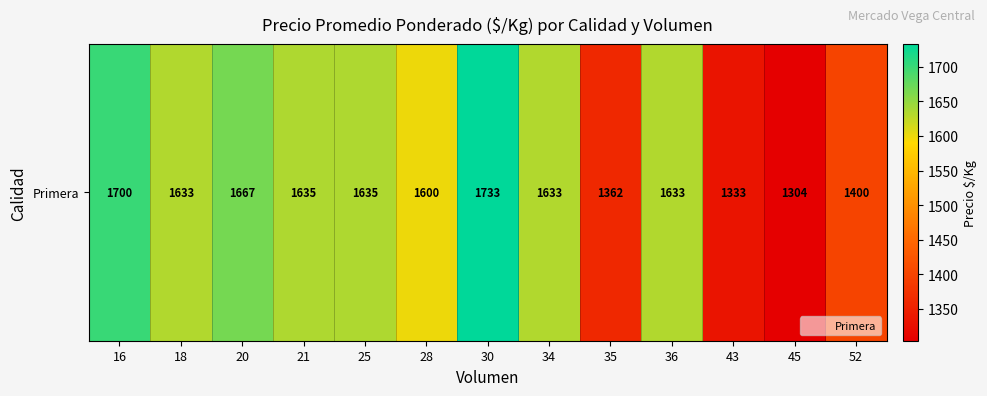

How many series are shown in this chart?

1